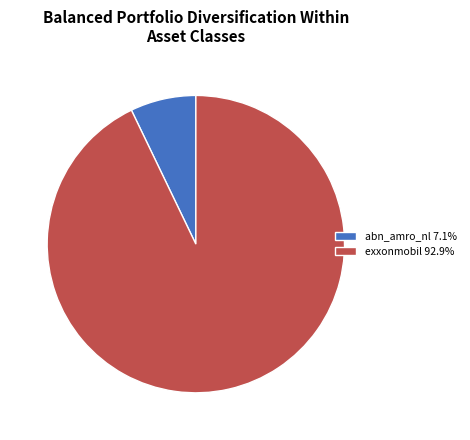

Which category accounts for the majority?

exxonmobil